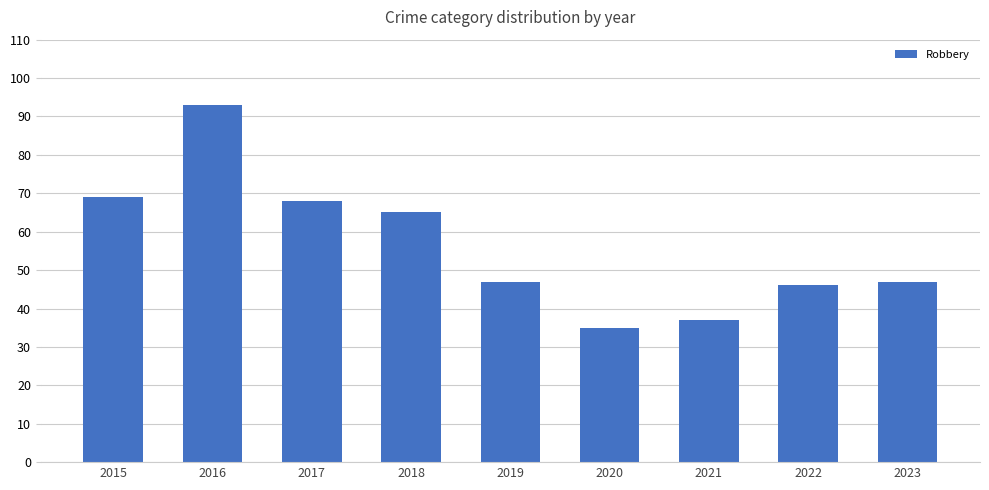

What is the change in value from 2016 to 2020?

-58